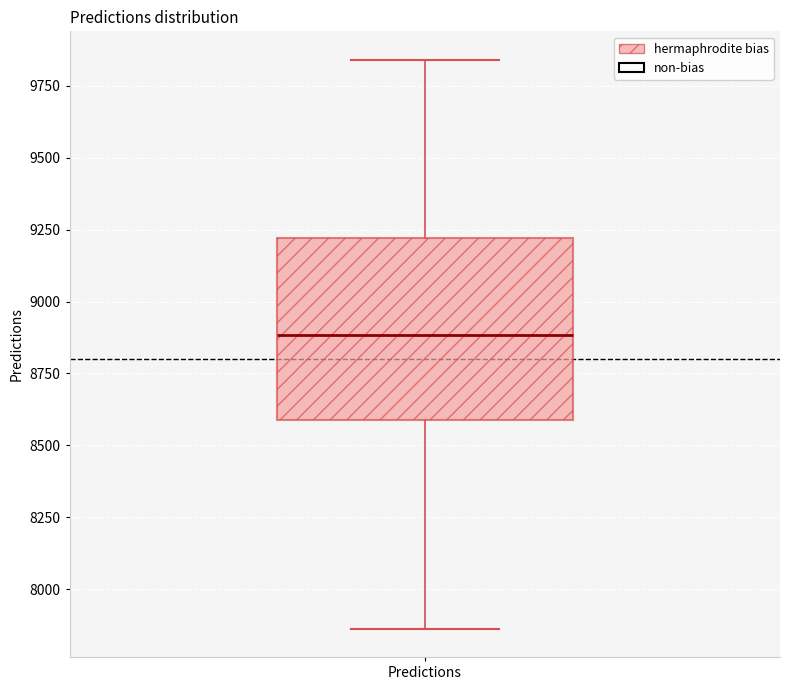

Transcribe this box plot: give where the median line is, the range the box spans, and where the two whiskers end, as read against the y-axis. The values are not printed on the chart, so give them approximately, as read against the axis.

median 8900, box 8600 to 9200, whiskers 7850 to 9850